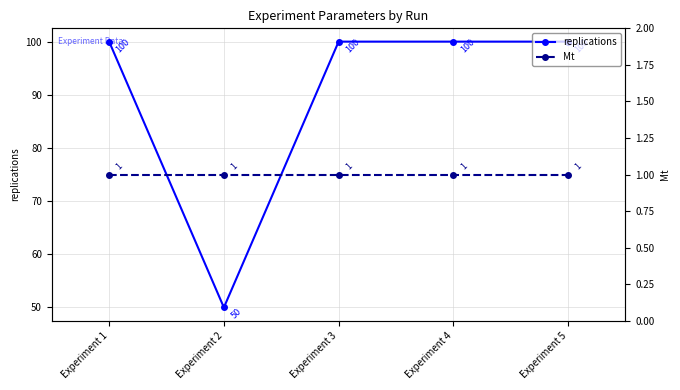

True or false: replications and Mt cross at least once.

False